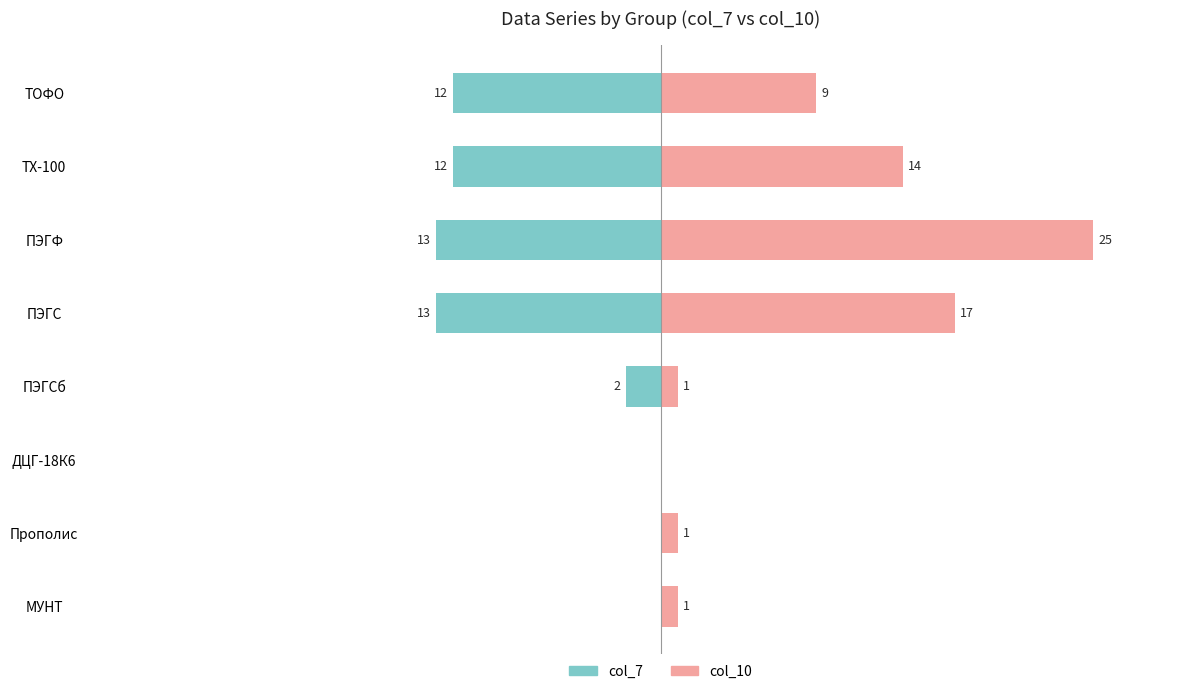

How many groups of bars are there?

8